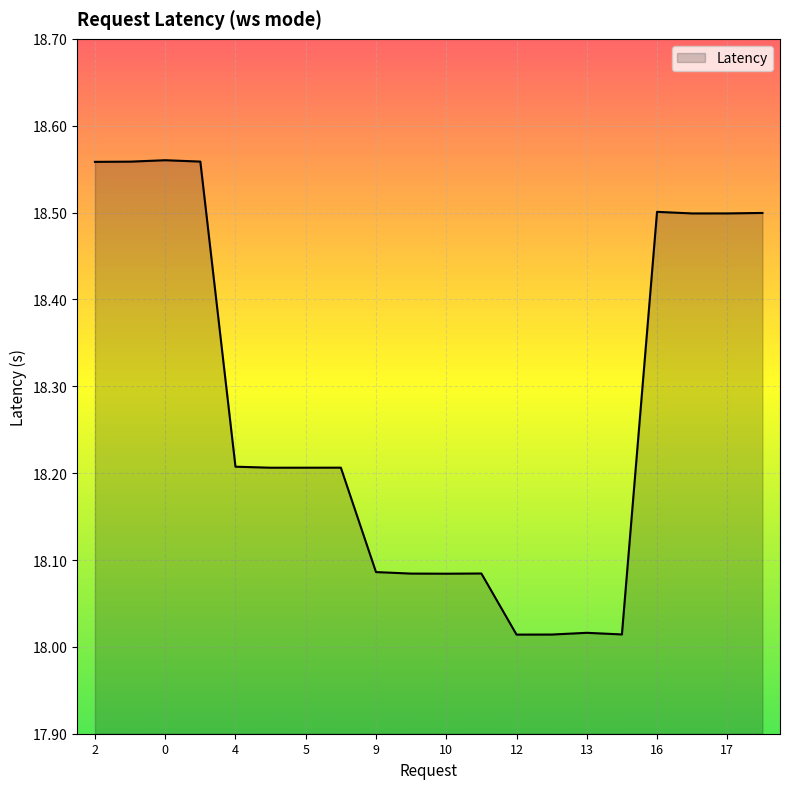

What is the difference between the maximum and minimum values?

0.5